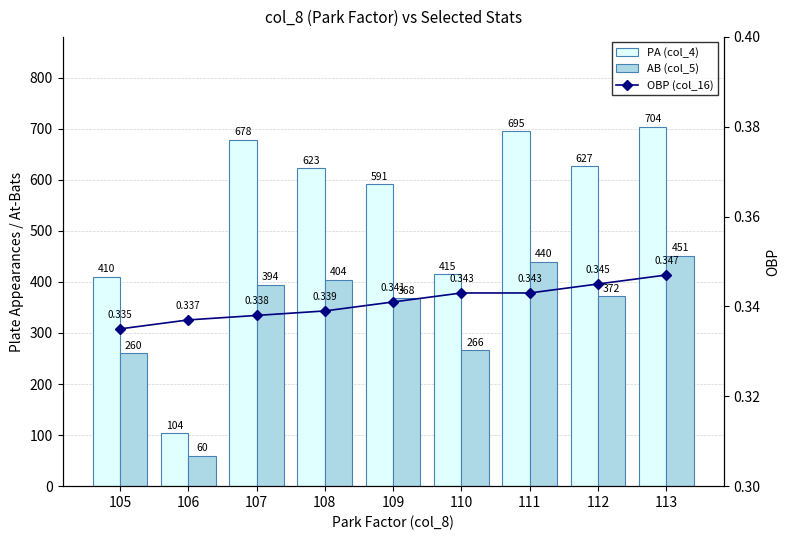

Reading right to left, what are all the values shown in this chart?

PA (col_4): 113=704.0	112=627.0	111=695.0	110=415.0	109=591.0	108=623.0	107=678.0	106=104.0	105=410.0
AB (col_5): 113=451.0	112=372.0	111=440.0	110=266.0	109=368.0	108=404.0	107=394.0	106=60.0	105=260.0
OBP (col_16): 113=0.3	112=0.3	111=0.3	110=0.3	109=0.3	108=0.3	107=0.3	106=0.3	105=0.3